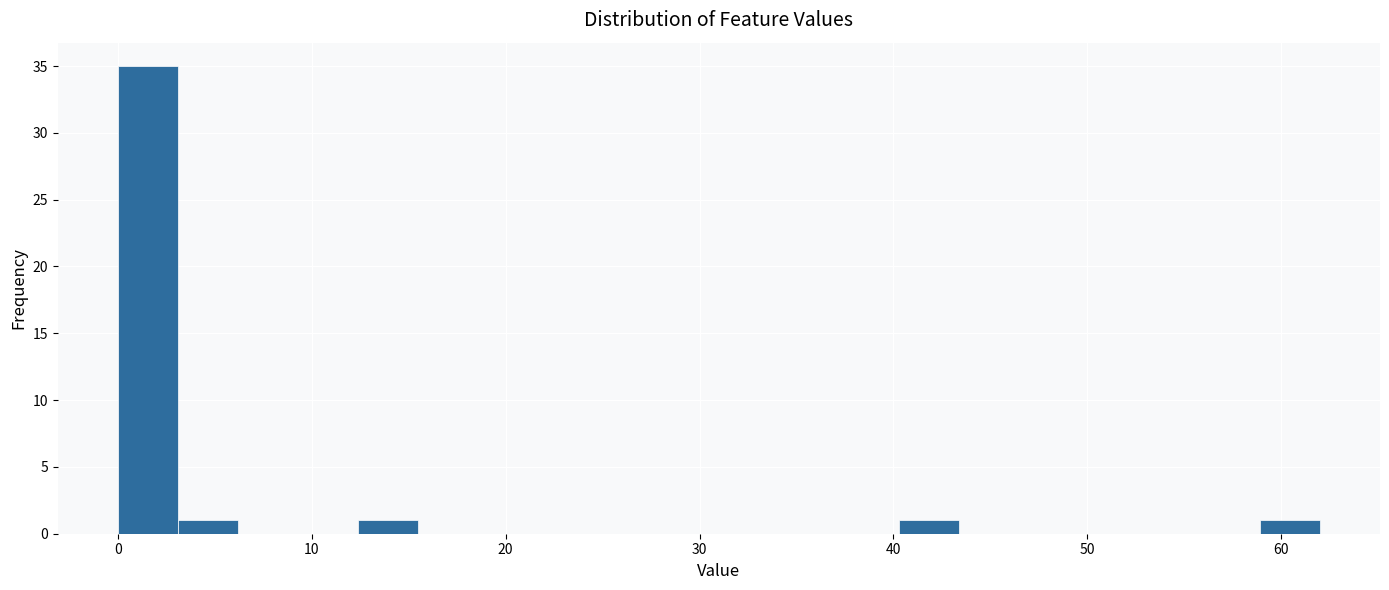

Around what value on the x-axis is the tallest bar? Give the approximate position of its centre, as read against the axis.

2